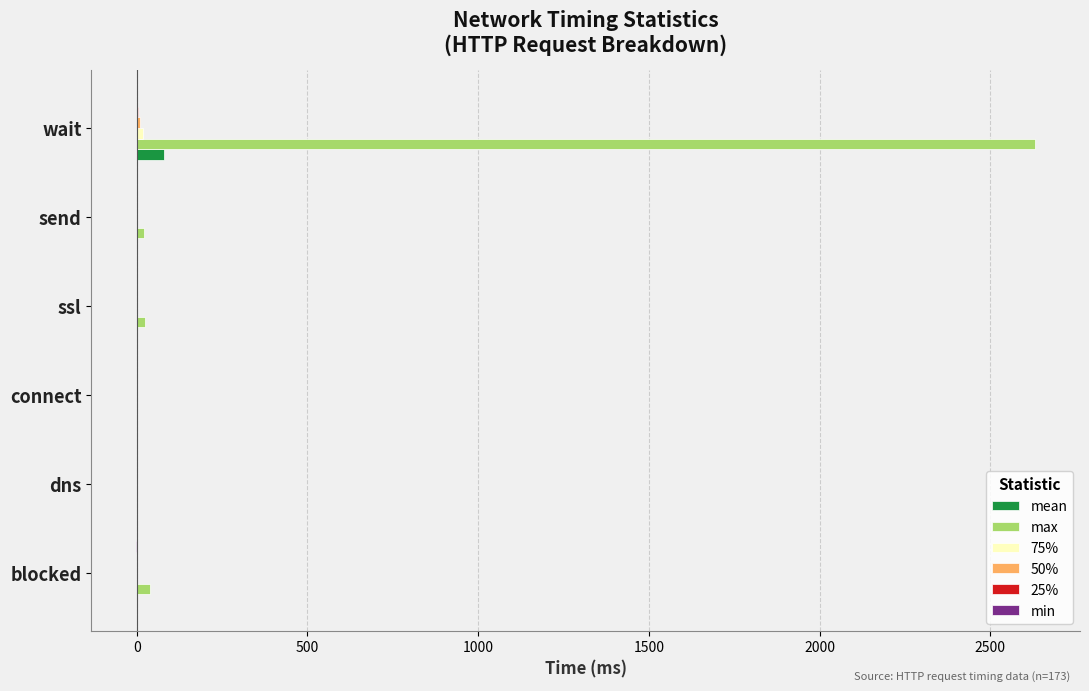

What is the greatest value displayed?

2631.0